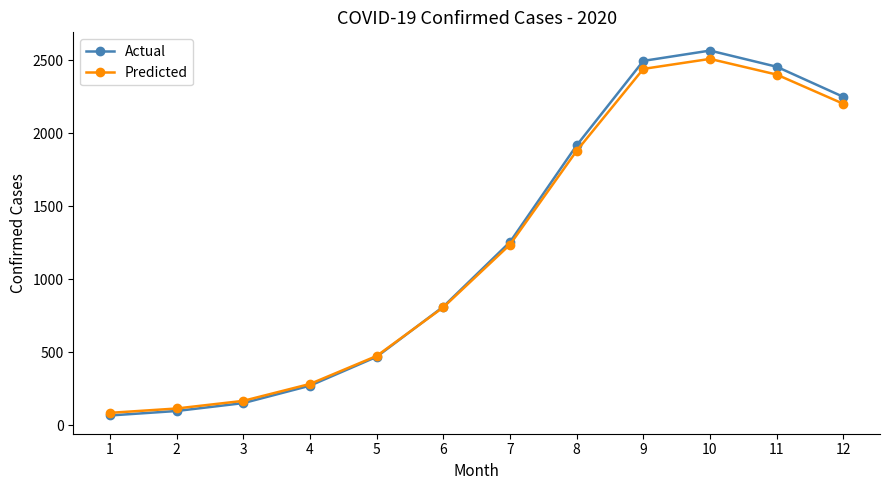

What is the lowest value of the Predicted series?

84.7